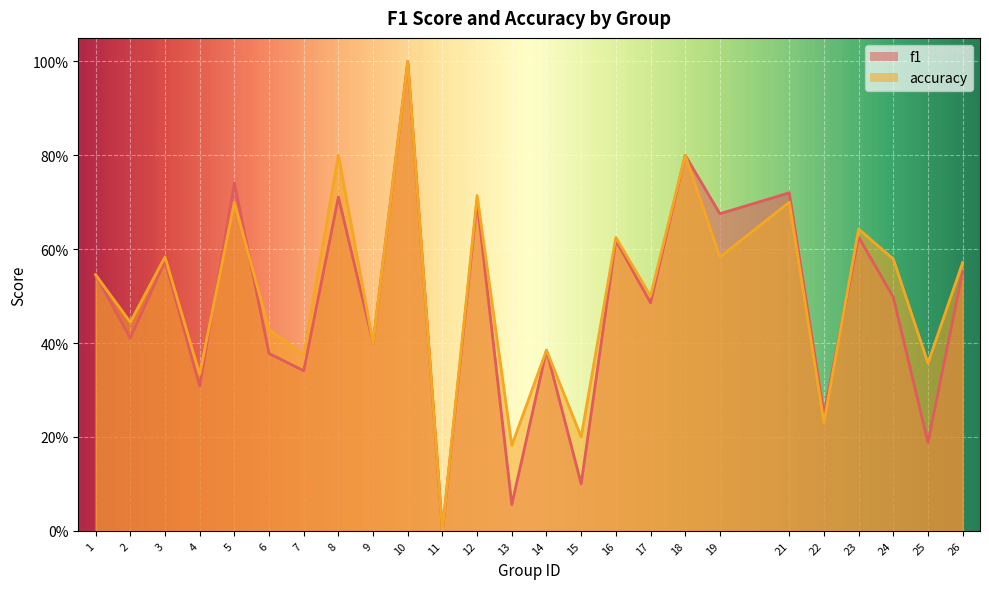

Rank the categories by accuracy value from lowest to highest.

11, 13, 15, 22, 4, 25, 7, 14, 9, 6, 2, 17, 1, 26, 24, 3, 19, 16, 23, 5, 21, 12, 8, 18, 10